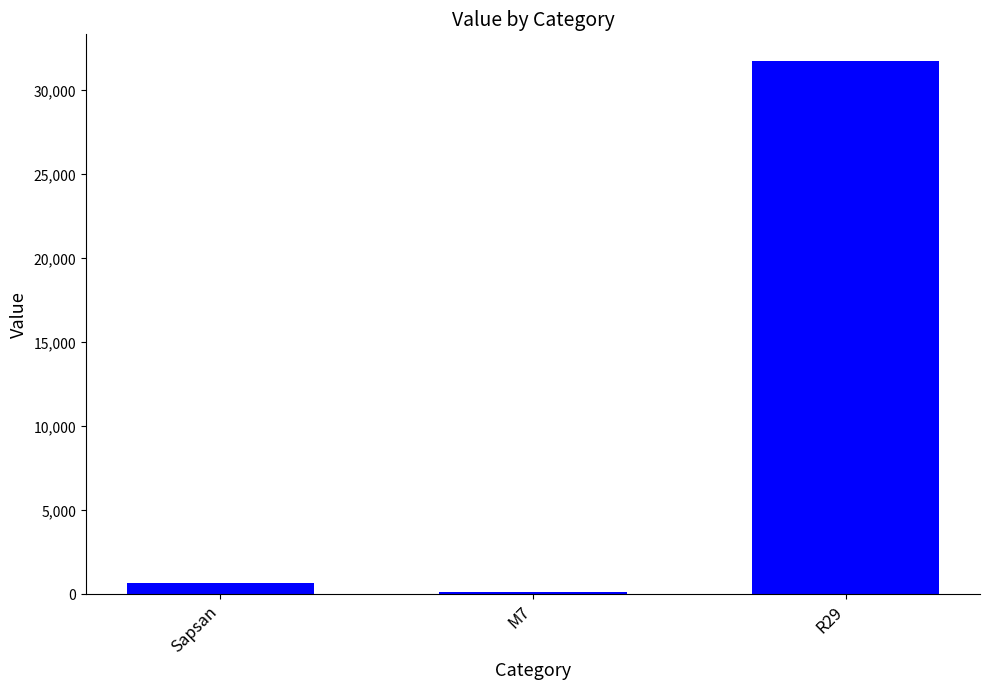

Reading left to right, transcribe all the data shown in this chart.

Sapsan=667	M7=170	R29=31751